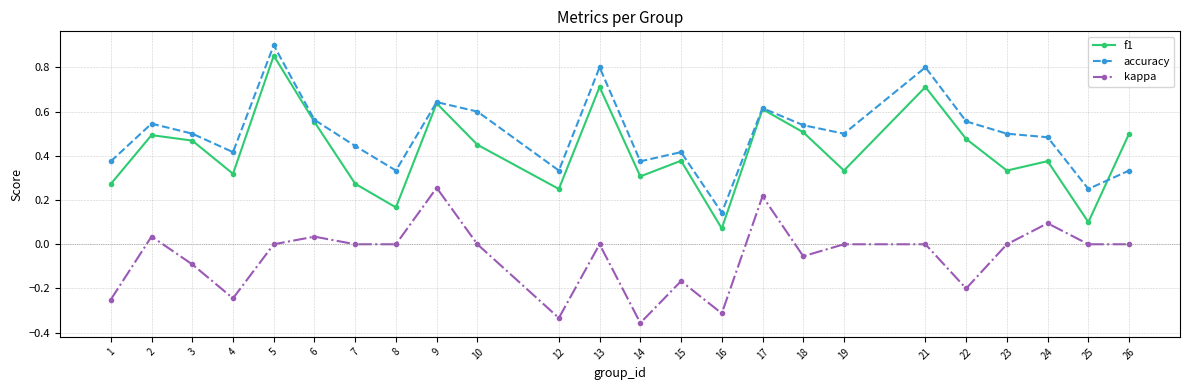

At which label does accuracy reach its minimum?

16